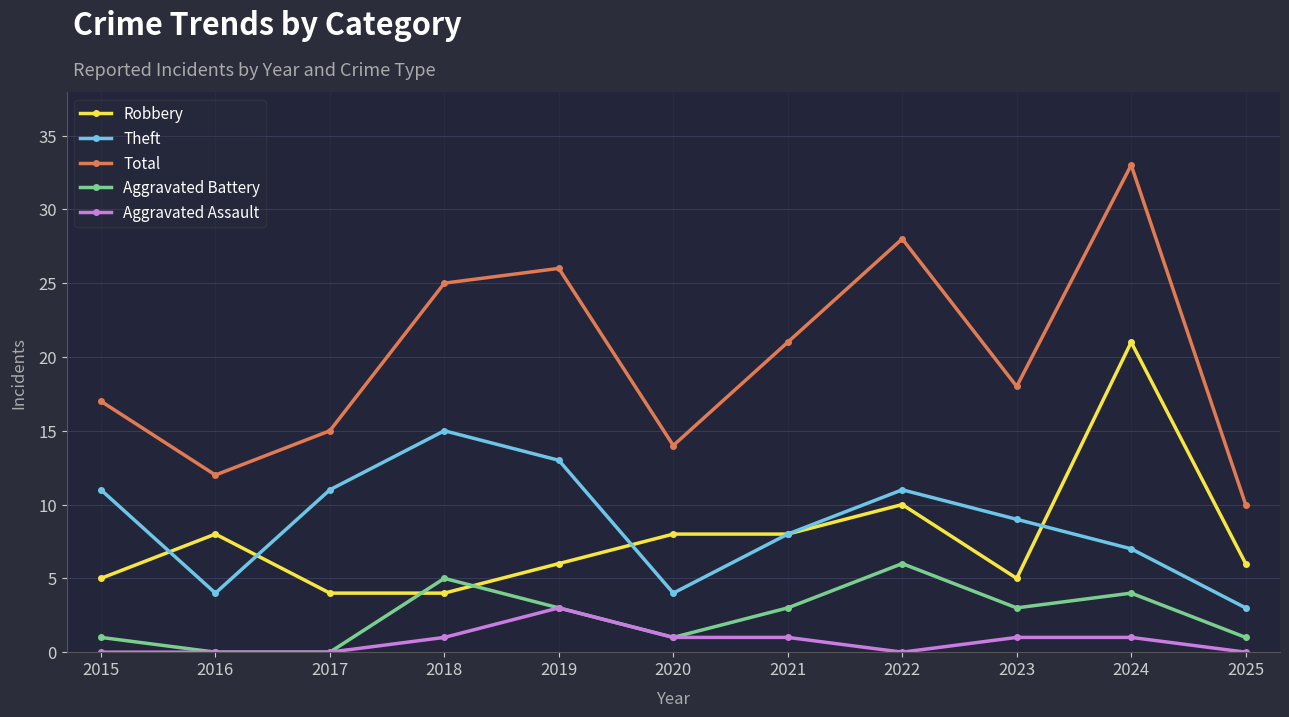

What value does the Aggravated Battery series have at 2019?

3